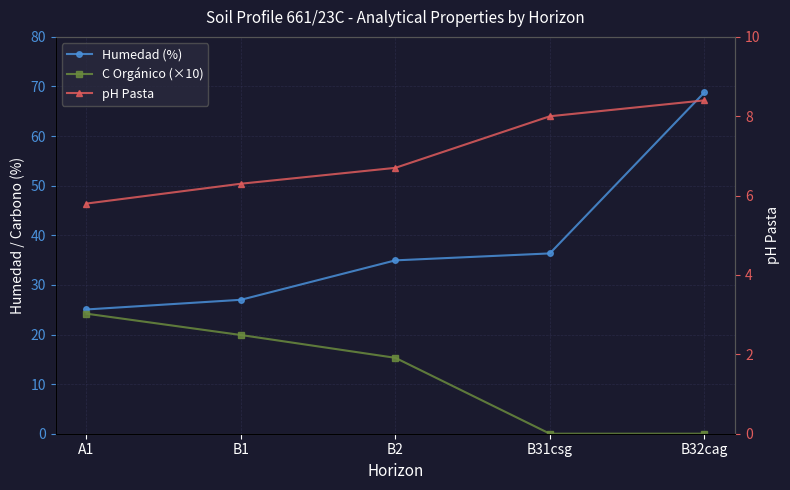

What position from the left is B31csg?

4